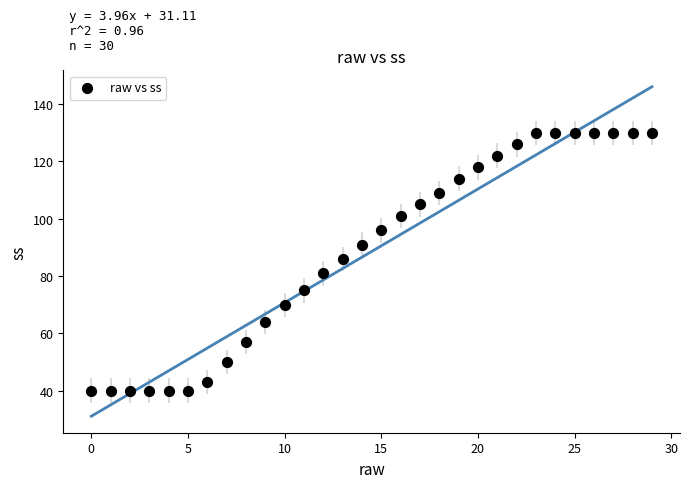

What is the range of Y values (max minus min)?

90